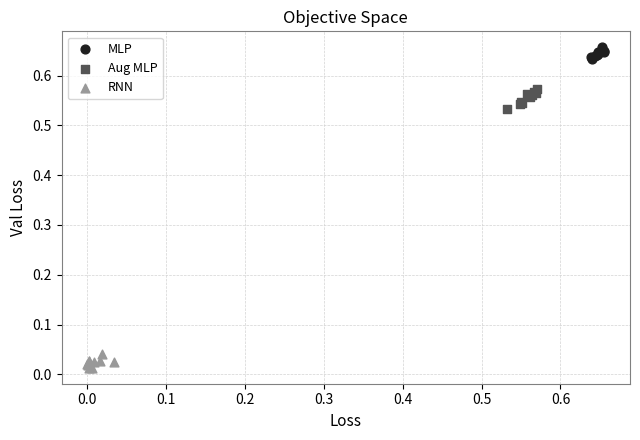

Which series reaches the maximum Y coordinate?

MLP